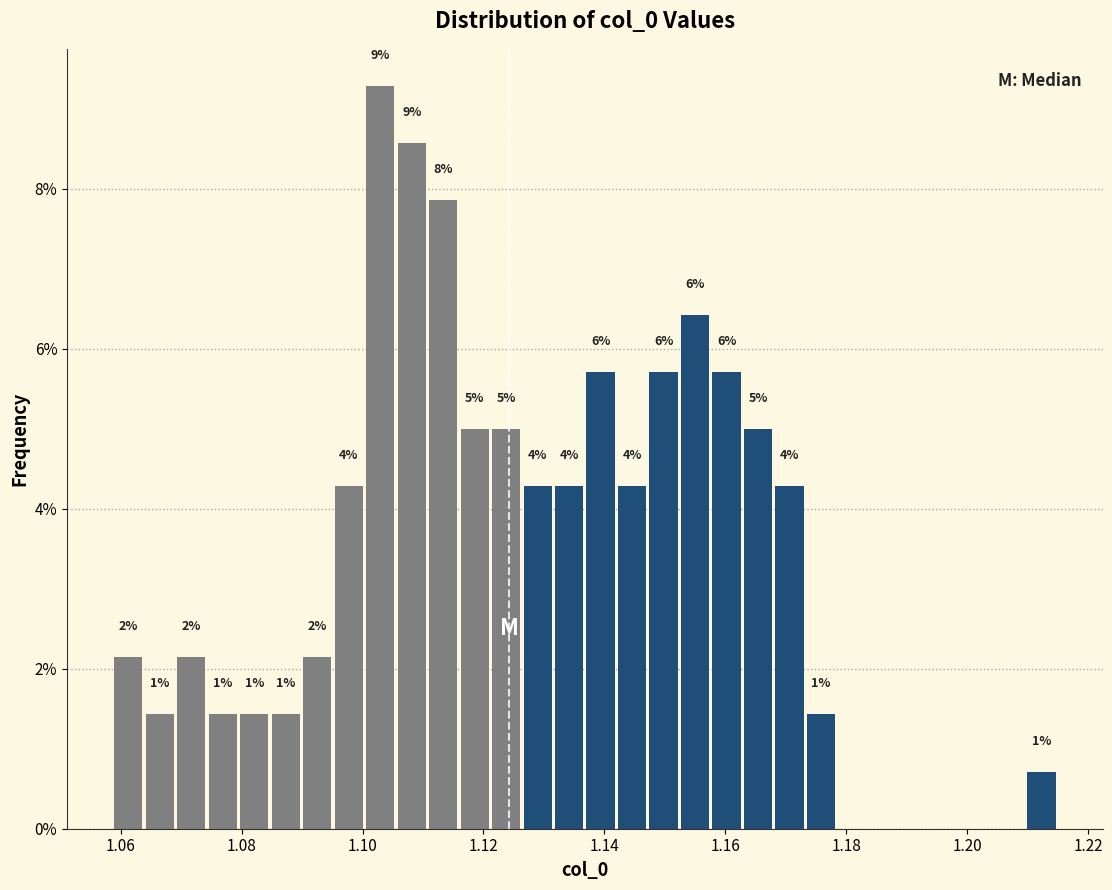

Read against the x-axis, roughly where is the centre of the tallest bar?

1.102